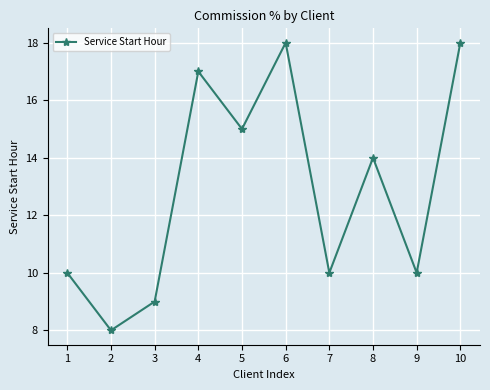

How many points are lower than both their immediate neighbors (excluding endpoints)?

4